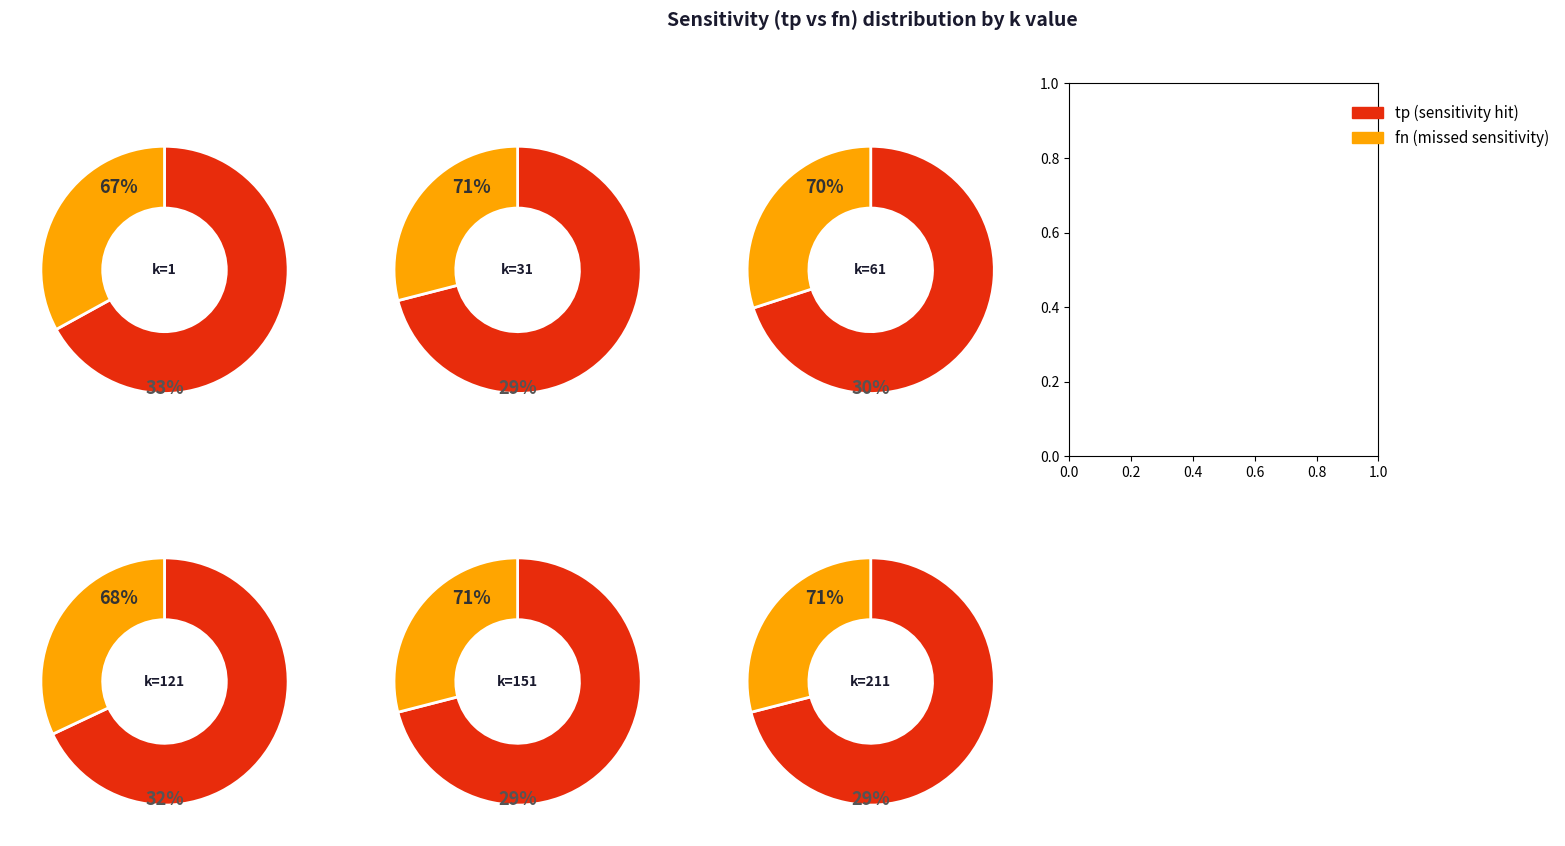

Is 76 the majority of the pie?

No